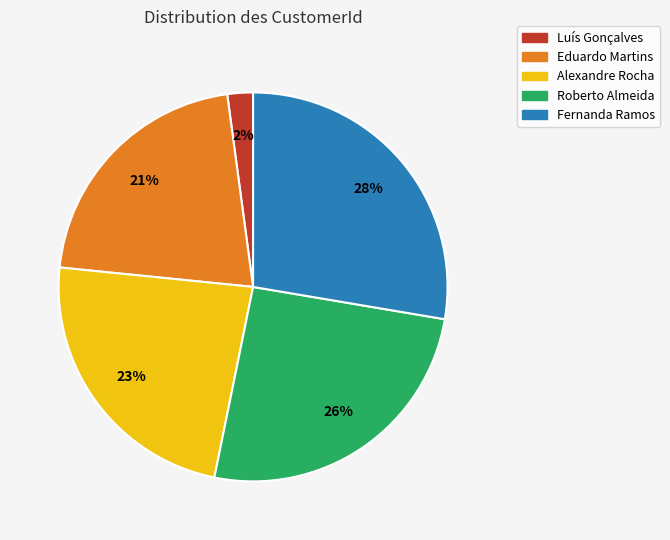

Rank the categories by value from highest to lowest.

Fernanda Ramos, Roberto Almeida, Alexandre Rocha, Eduardo Martins, Luís Gonçalves